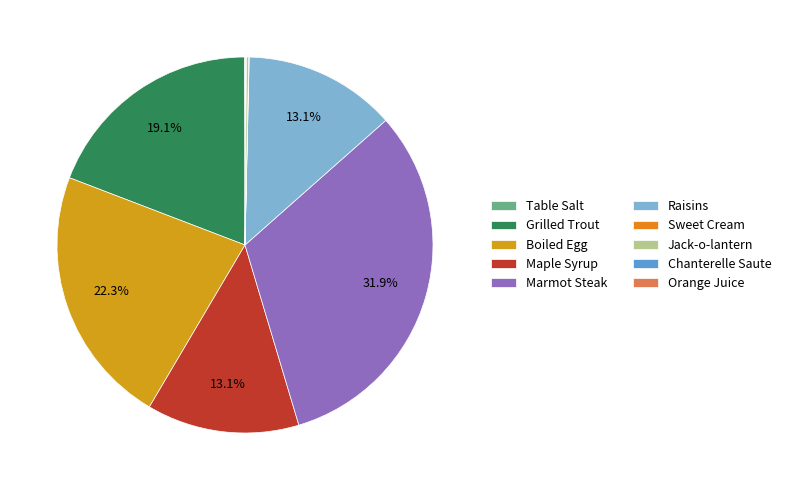

Is Chanterelle Saute the majority of the pie?

No